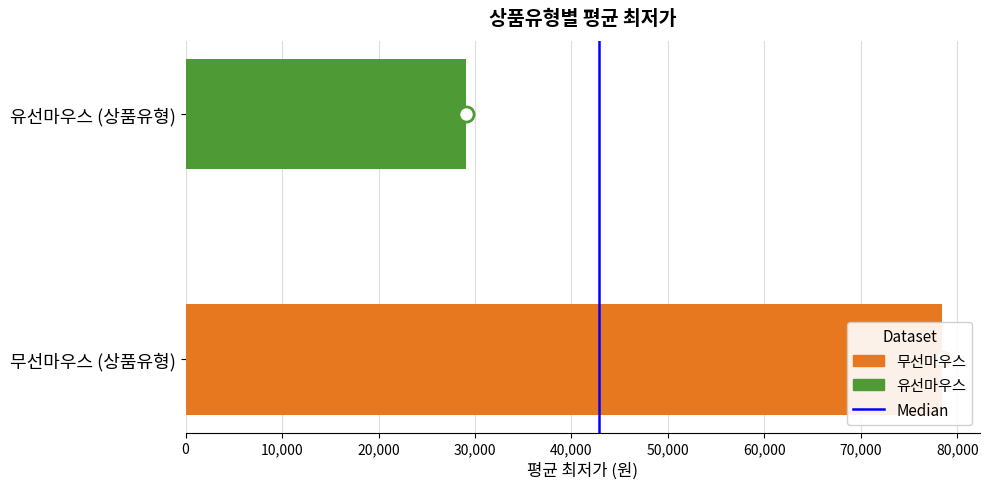

Which series contains the highest Y value?

무선마우스